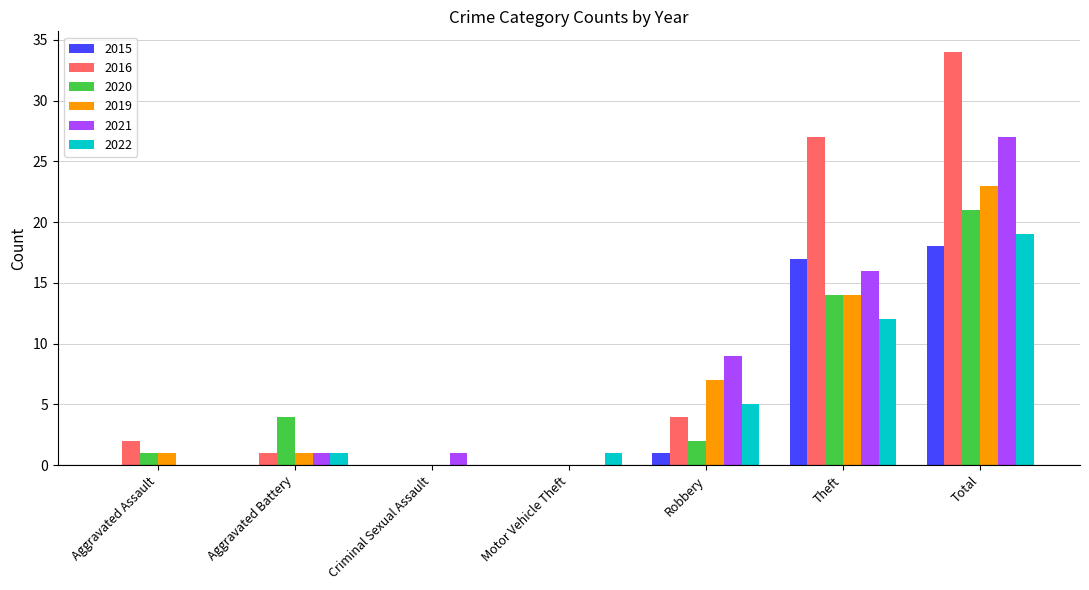

Reading right to left, what are all the values shown in this chart?

2015: Total=18	Theft=17	Robbery=1	Motor Vehicle Theft=0	Criminal Sexual Assault=0	Aggravated Battery=0	Aggravated Assault=0
2016: Total=34	Theft=27	Robbery=4	Motor Vehicle Theft=0	Criminal Sexual Assault=0	Aggravated Battery=1	Aggravated Assault=2
2020: Total=21	Theft=14	Robbery=2	Motor Vehicle Theft=0	Criminal Sexual Assault=0	Aggravated Battery=4	Aggravated Assault=1
2019: Total=23	Theft=14	Robbery=7	Motor Vehicle Theft=0	Criminal Sexual Assault=0	Aggravated Battery=1	Aggravated Assault=1
2021: Total=27	Theft=16	Robbery=9	Motor Vehicle Theft=0	Criminal Sexual Assault=1	Aggravated Battery=1	Aggravated Assault=0
2022: Total=19	Theft=12	Robbery=5	Motor Vehicle Theft=1	Criminal Sexual Assault=0	Aggravated Battery=1	Aggravated Assault=0